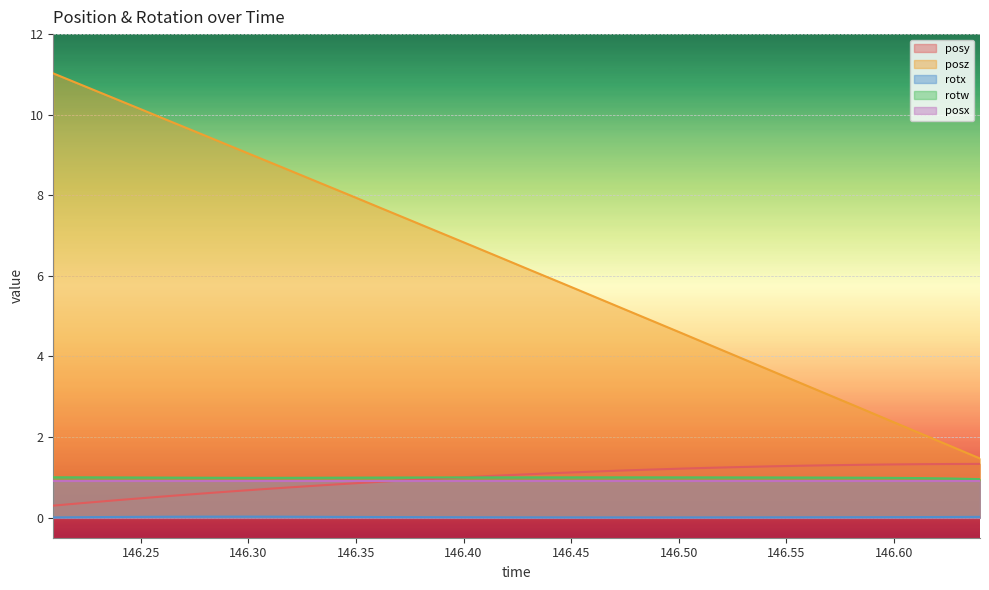

True or false: rotx has more than 1 interior local peaks.

False